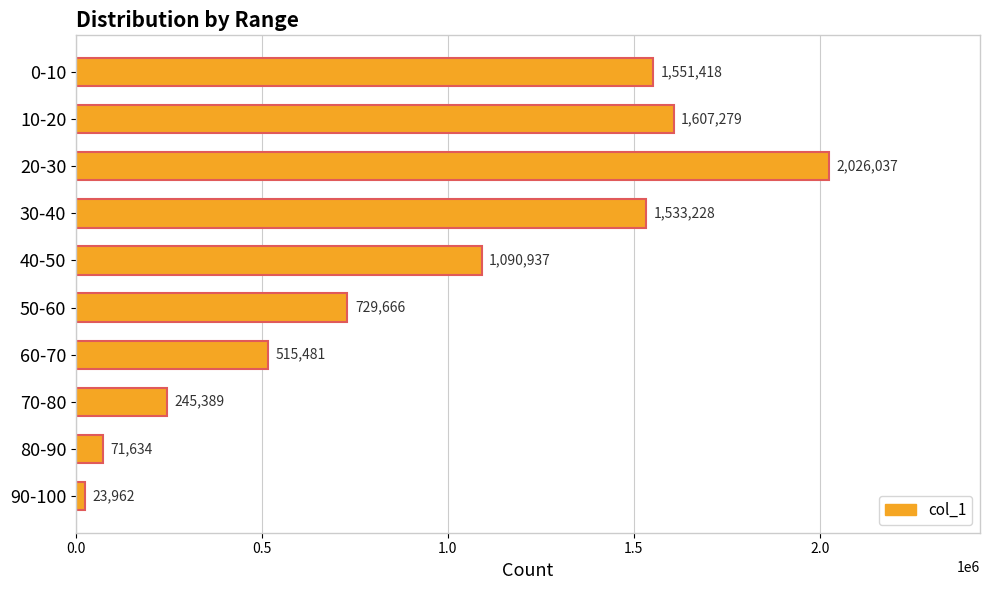

What is the average value?

939503